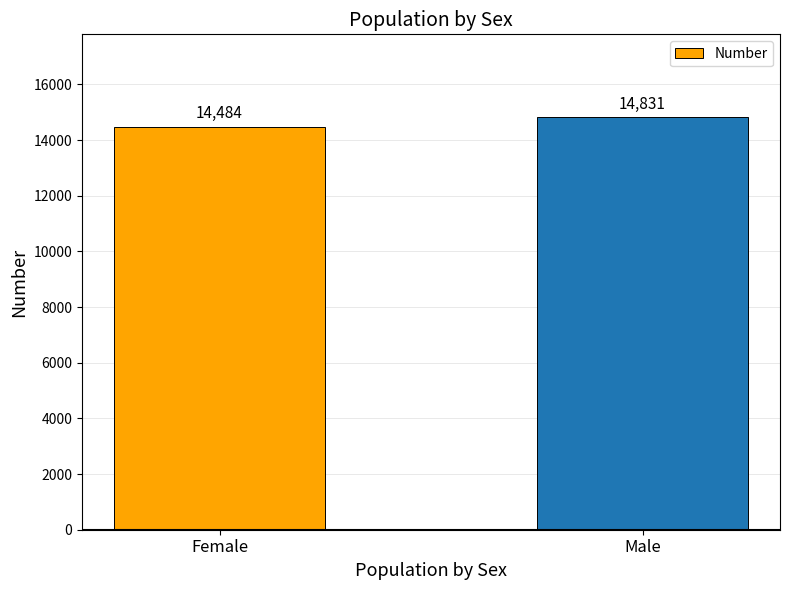

Which label corresponds to the smallest value in the chart?

Female